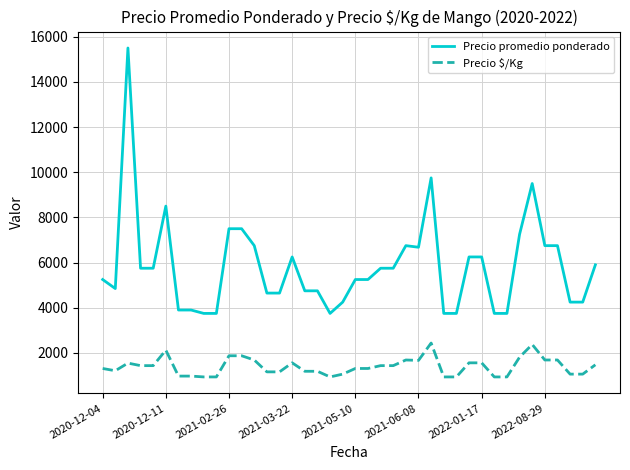

How many lines are shown in the chart?

2